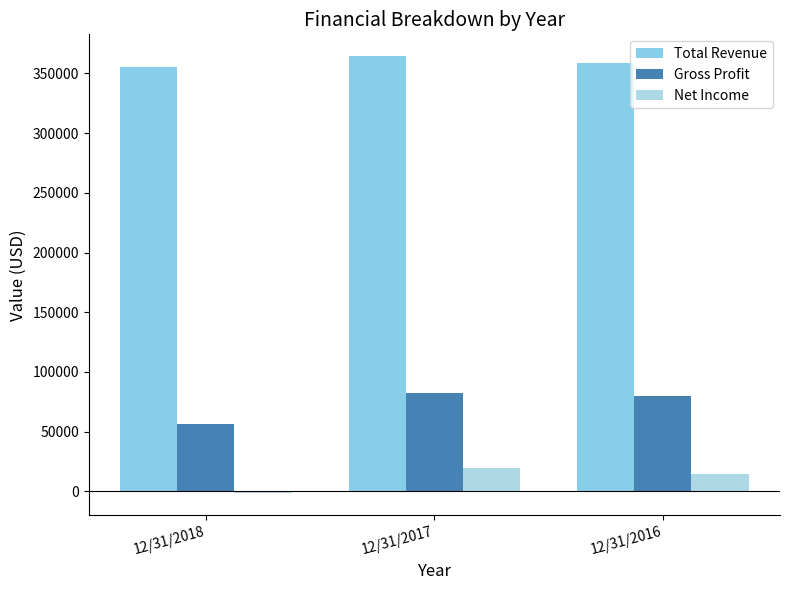

Rank the series by their average value, from highest to lowest.

Total Revenue, Gross Profit, Net Income